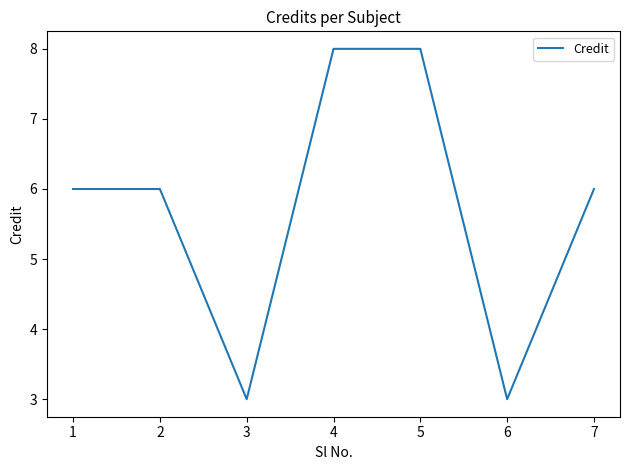

Reading left to right, extract all data points from this chart.

6	6	3	8	8	3	6